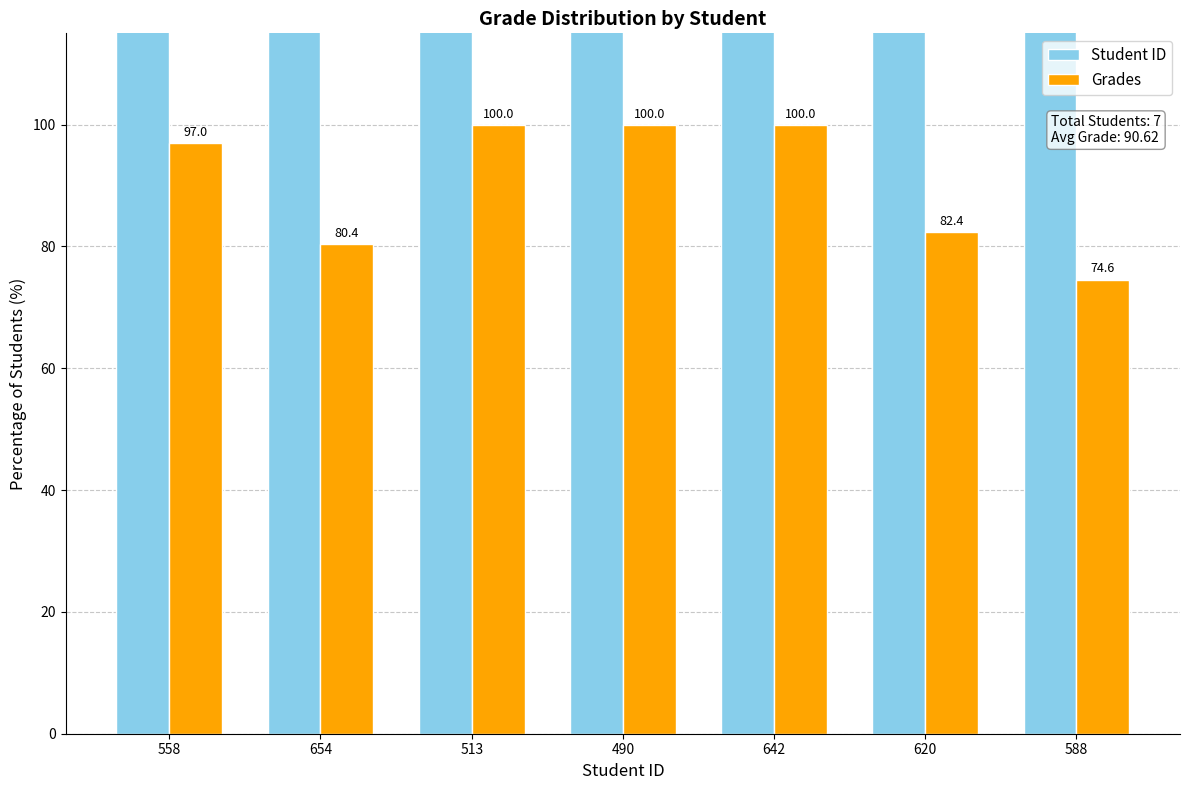

What is the total value across all series at 642?

742.0